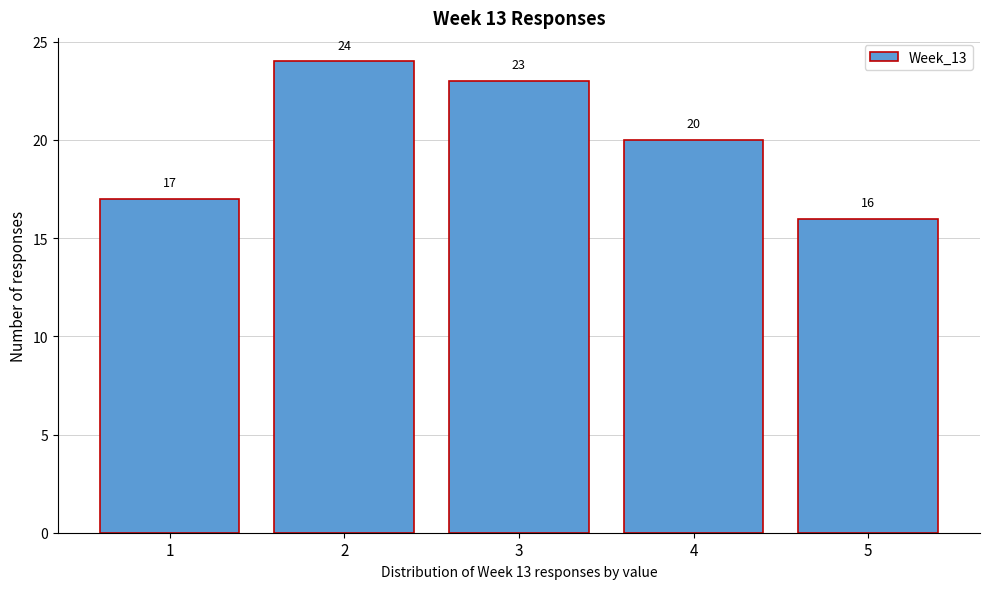

Reading left to right, list all the values displayed in this chart.

1=17	2=24	3=23	4=20	5=16